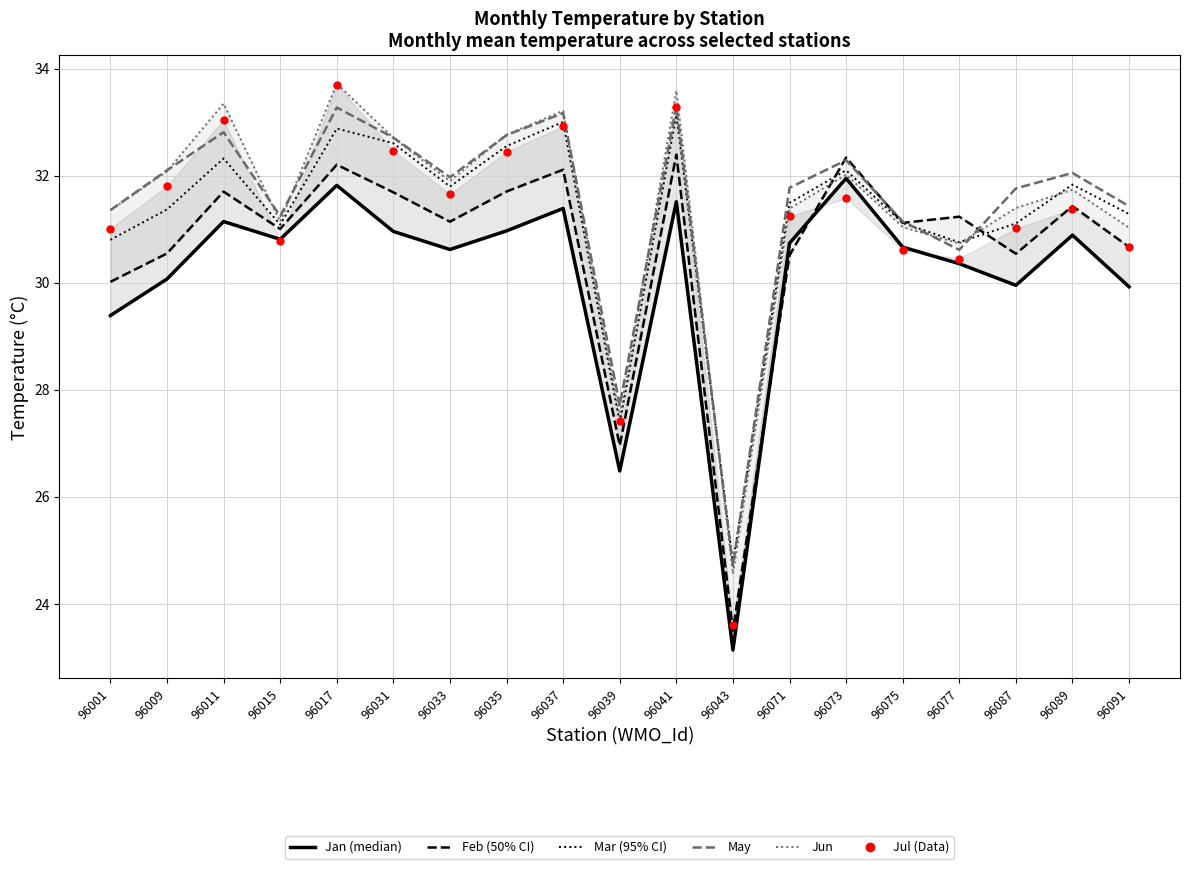

Is it true that Mar equals 31.1 at 96075?

True